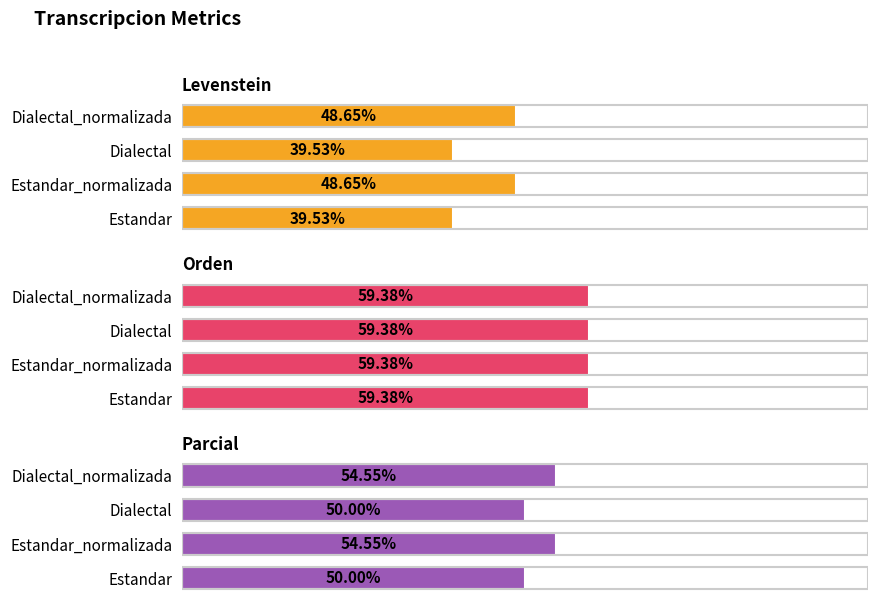

What is the sum of all Parcial values?

209.1